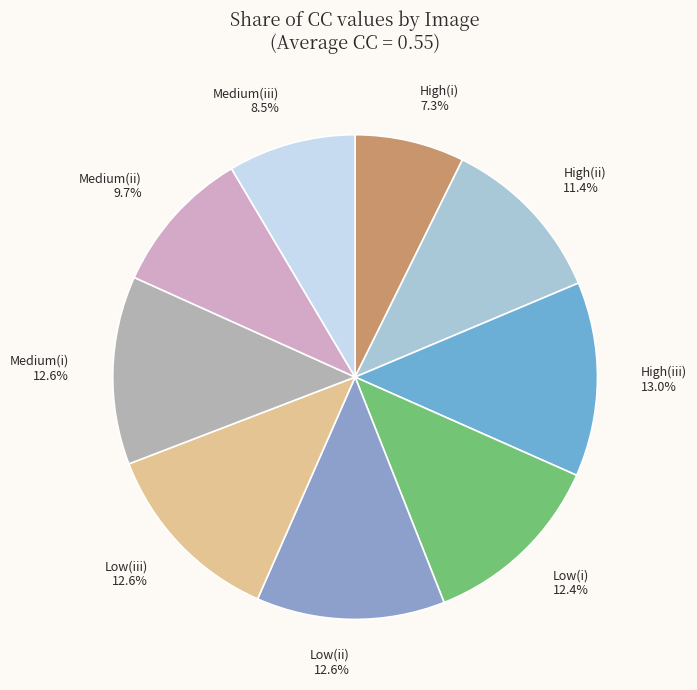

What is the smallest slice in the pie chart?

High(i)